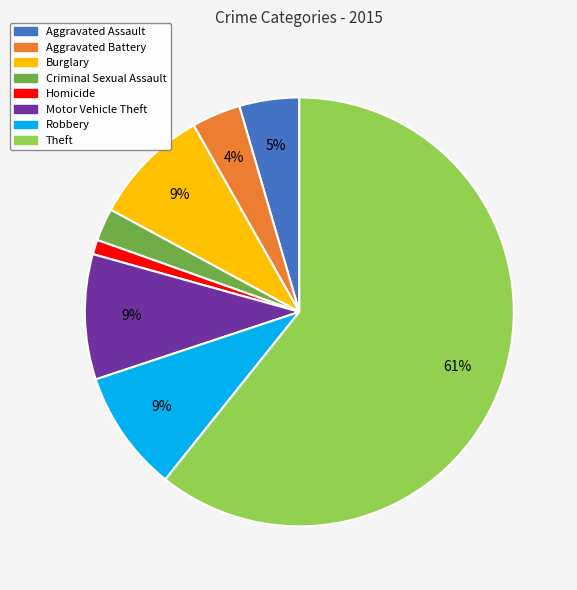

To the nearest percent, what percentage of the pie is Burglary?

9%